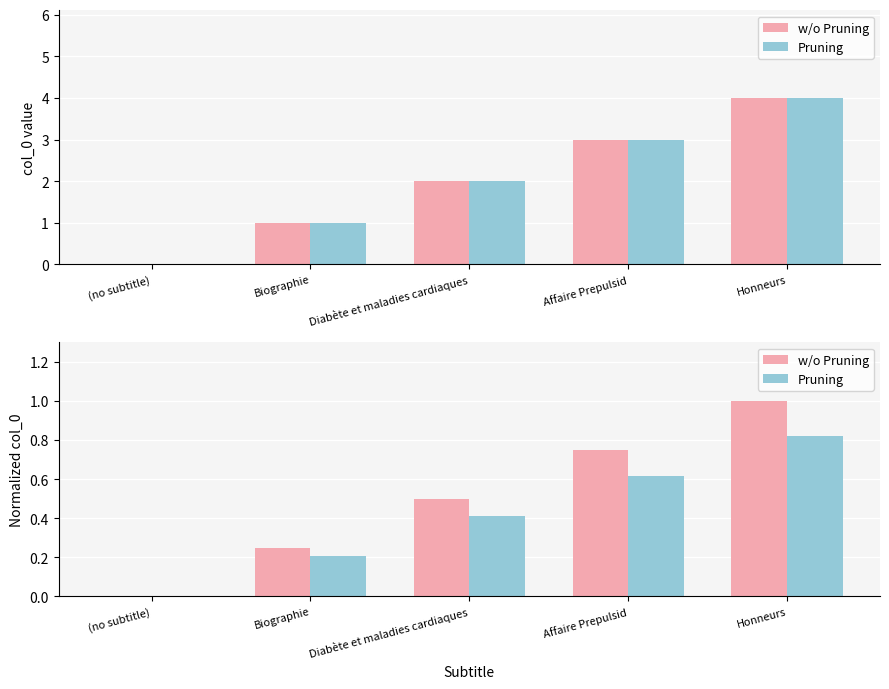

Reading left to right, transcribe all the data shown in this chart.

w/o Pruning: (no subtitle)=0.0	Biographie=0.2	Diabète et maladies cardiaques=0.5	Affaire Prepulsid=0.8	Honneurs=1.0
Pruning: (no subtitle)=0.0	Biographie=0.2	Diabète et maladies cardiaques=0.4	Affaire Prepulsid=0.6	Honneurs=0.8